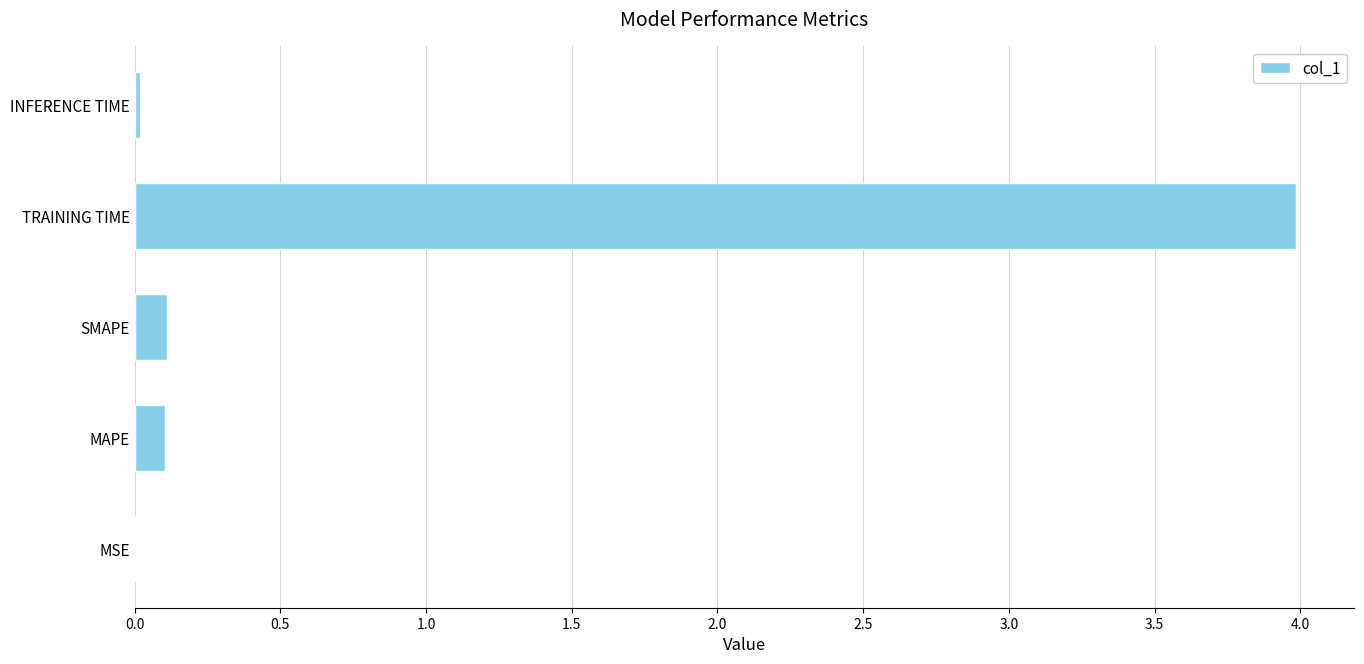

Is it true that the value at MAPE is 0.1?

True